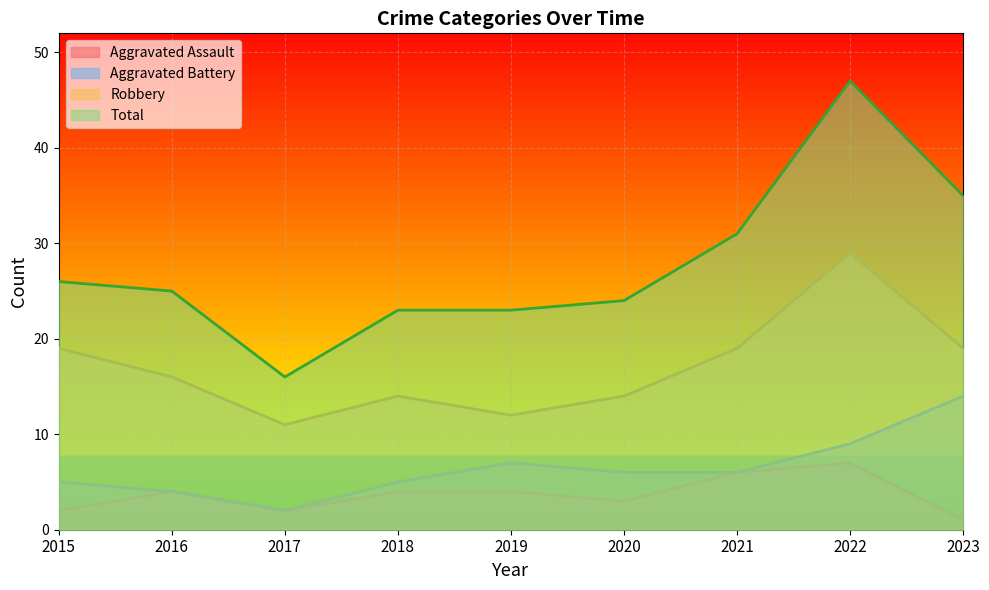

Reading right to left, extract all data points from this chart.

Aggravated Assault: 2023=1	2022=7	2021=6	2020=3	2019=4	2018=4	2017=2	2016=4	2015=2
Aggravated Battery: 2023=14	2022=9	2021=6	2020=6	2019=7	2018=5	2017=2	2016=4	2015=5
Robbery: 2023=19	2022=29	2021=19	2020=14	2019=12	2018=14	2017=11	2016=16	2015=19
Total: 2023=35	2022=47	2021=31	2020=24	2019=23	2018=23	2017=16	2016=25	2015=26